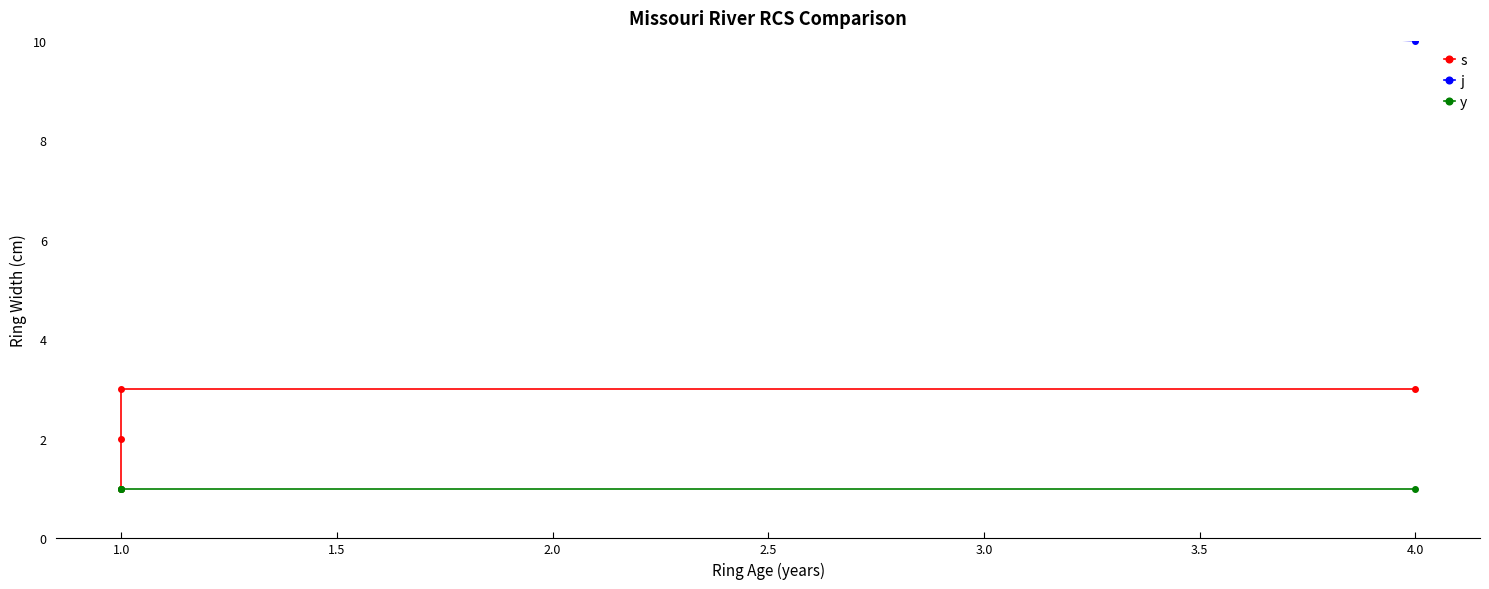

What is the sum of all j values?

43